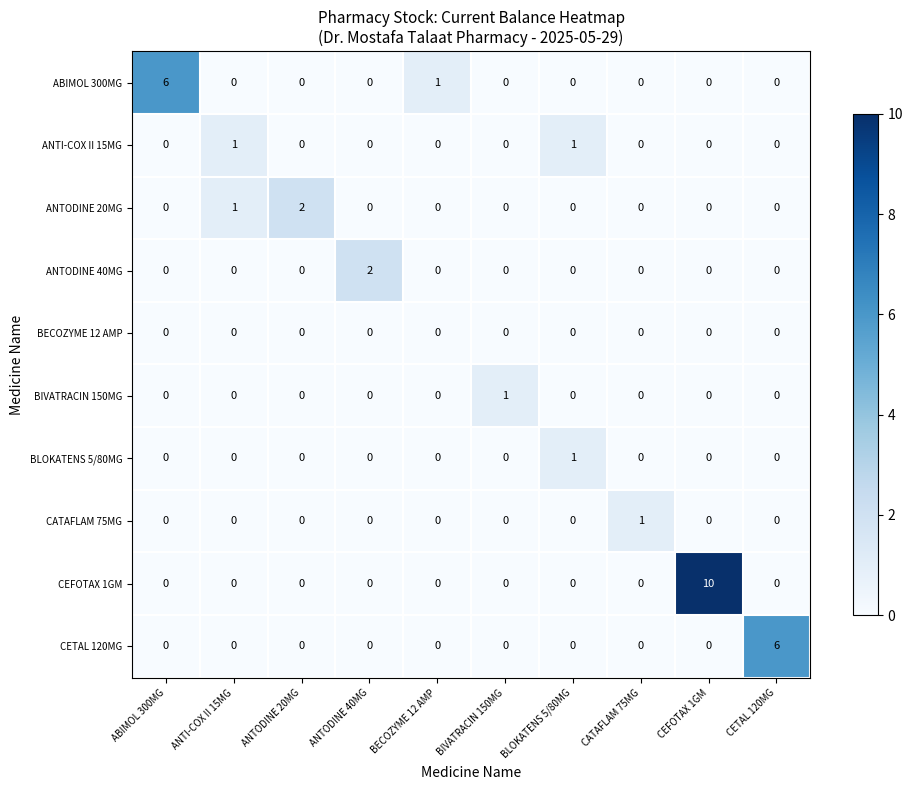

Which category has the highest value in the BIVATRACIN 150MG series?

BIVATRACIN 150MG